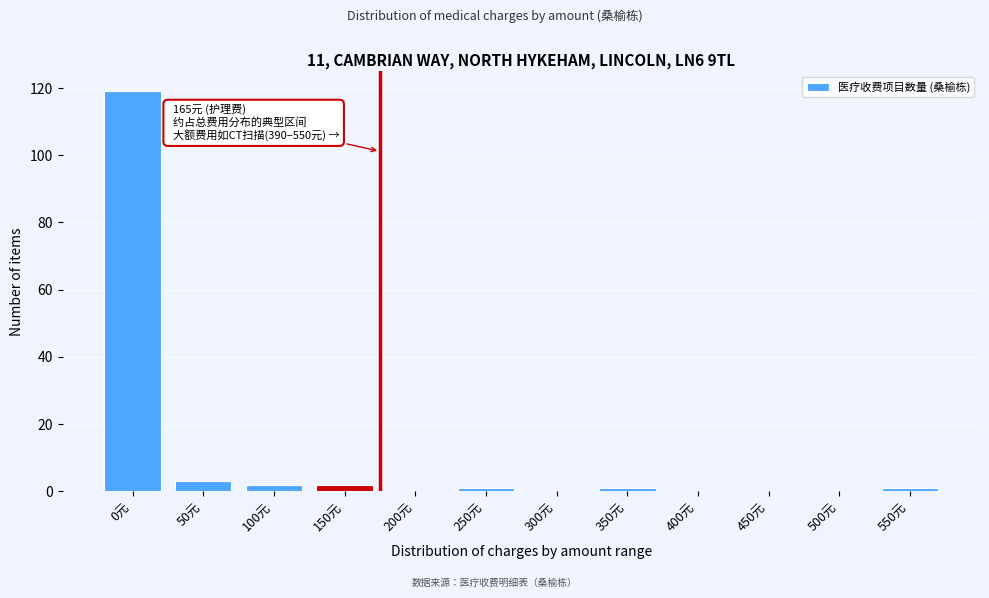

Reading right to left, what are all the values shown in this chart?

550元=1	500元=0	450元=0	400元=0	350元=1	300元=0	250元=1	200元=0	150元=2	100元=2	50元=3	0元=119